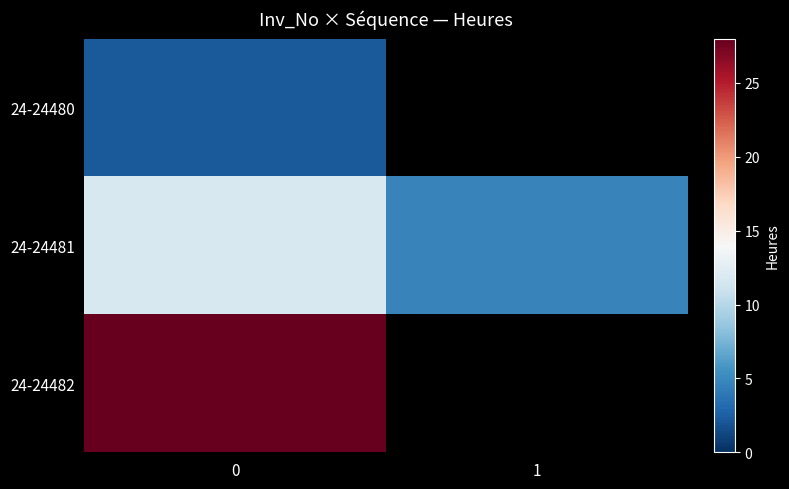

What is the sum of all 24-24481 values?

16.5